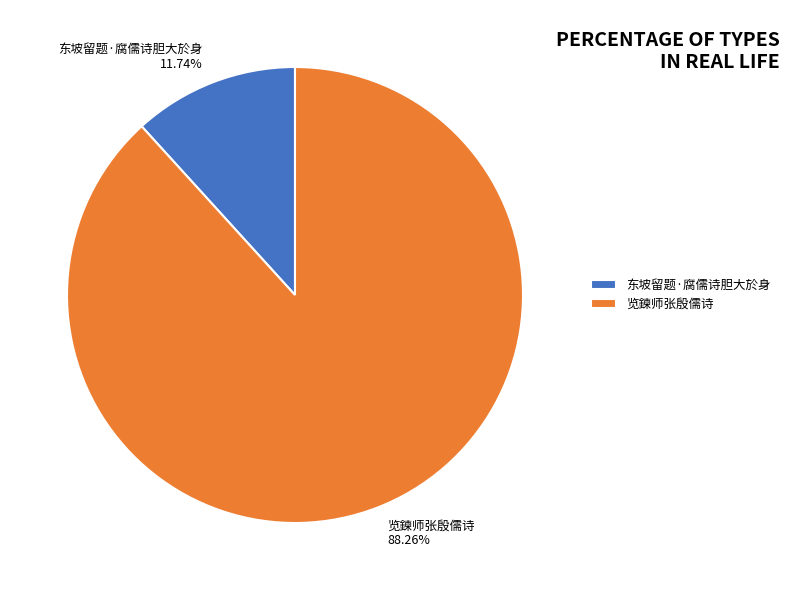

What percentage do 览鍊师张殷儒诗 and 东坡留题·腐儒诗胆大於身 together represent?

100.0%